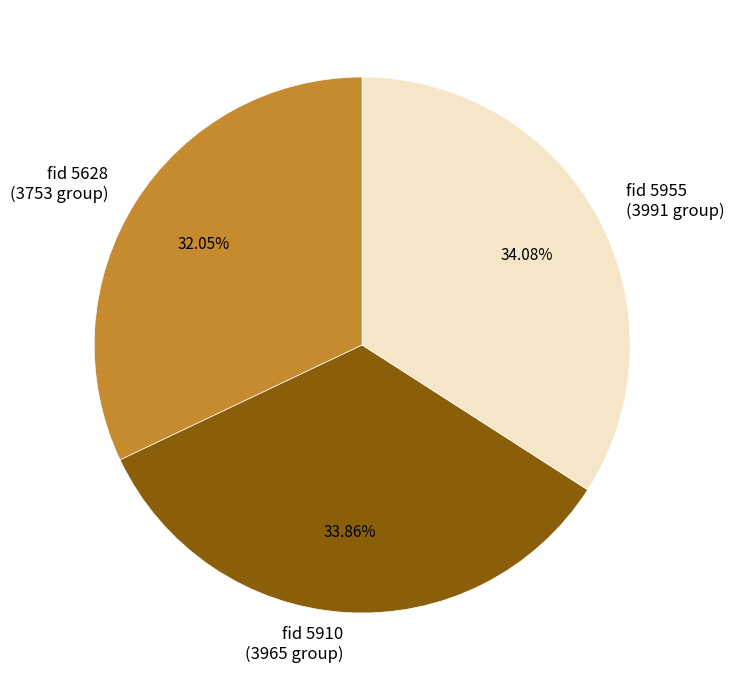

Between fid 5910 (3965 group) and fid 5628 (3753 group), which is larger?

fid 5910 (3965 group)